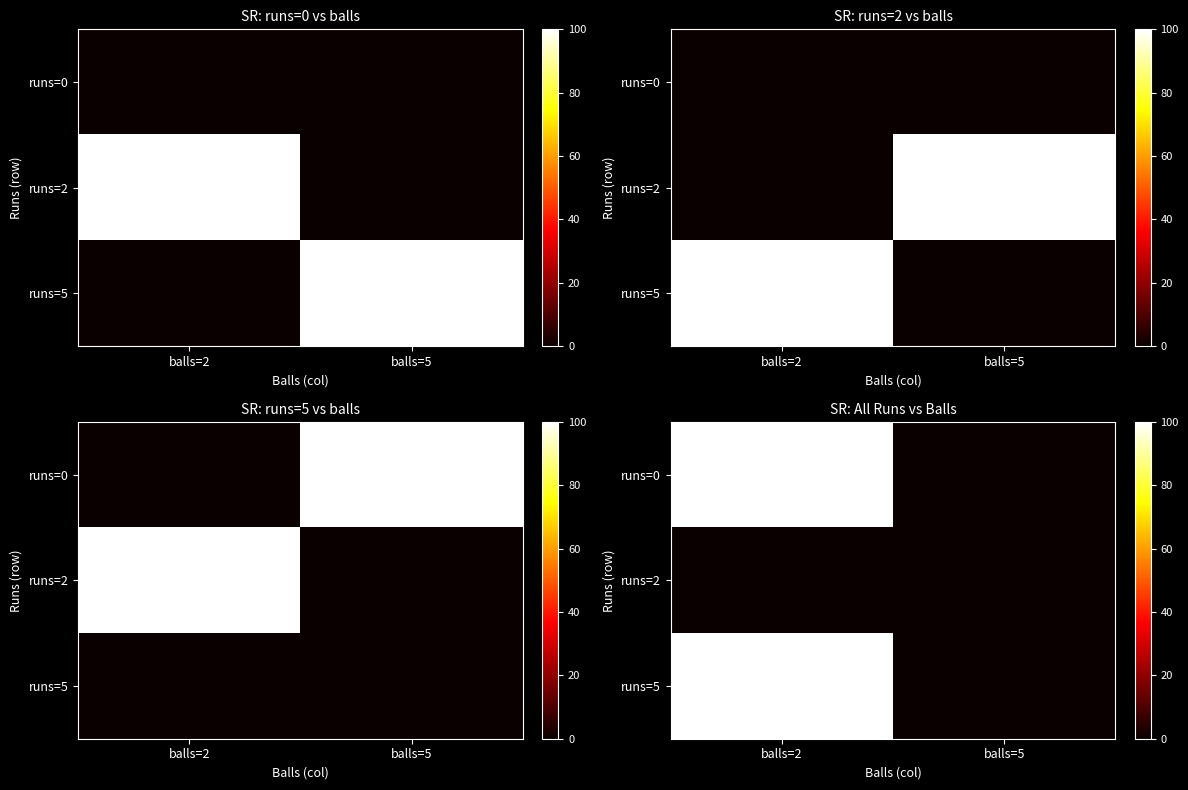

List the series in order of their peak value, lowest first.

runs=2, runs=0, runs=5